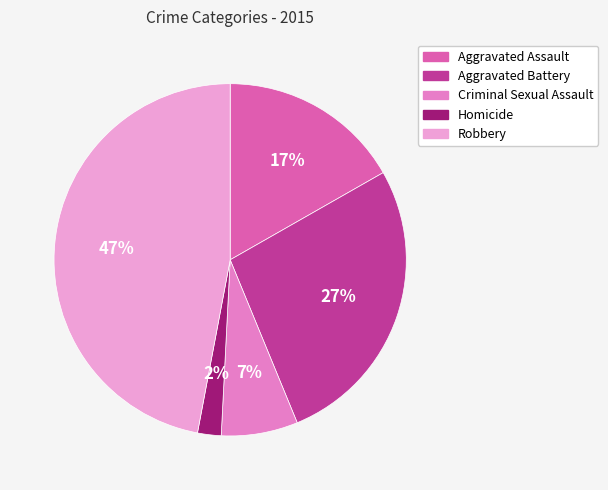

True or false: Aggravated Assault accounts for 30% of the total.

False